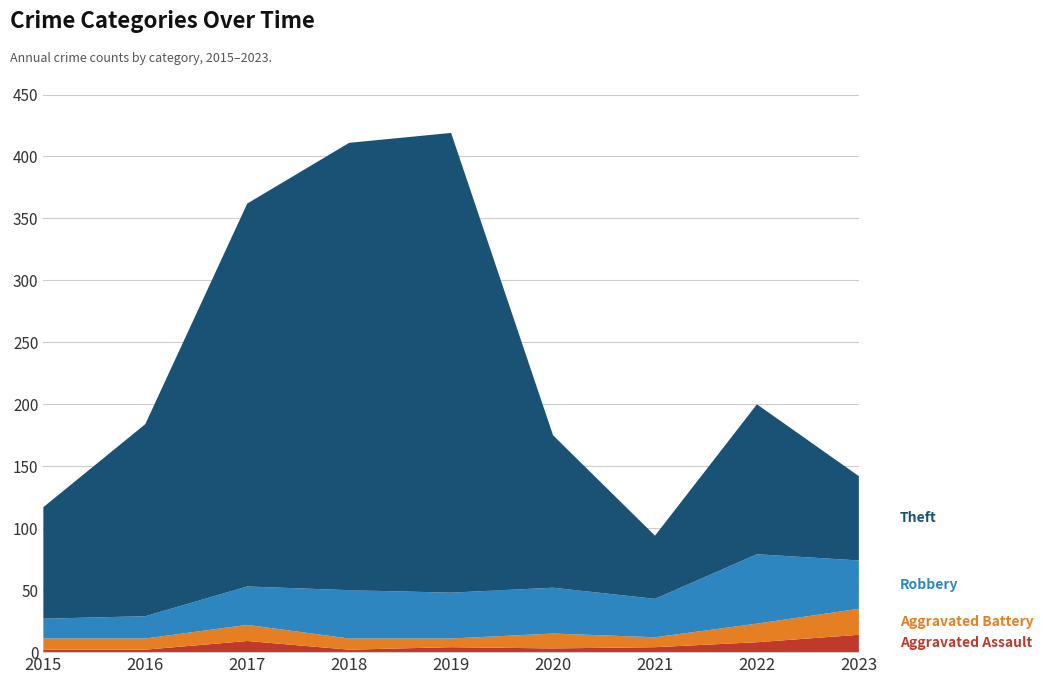

Reading left to right, list all the values displayed in this chart.

Aggravated Assault: 2015=2	2016=2	2017=9	2018=2	2019=4	2020=3	2021=4	2022=8	2023=14
Aggravated Battery: 2015=9	2016=9	2017=13	2018=9	2019=7	2020=12	2021=8	2022=15	2023=21
Robbery: 2015=16	2016=18	2017=31	2018=39	2019=37	2020=37	2021=31	2022=56	2023=39
Theft: 2015=90	2016=155	2017=309	2018=361	2019=371	2020=123	2021=51	2022=121	2023=68